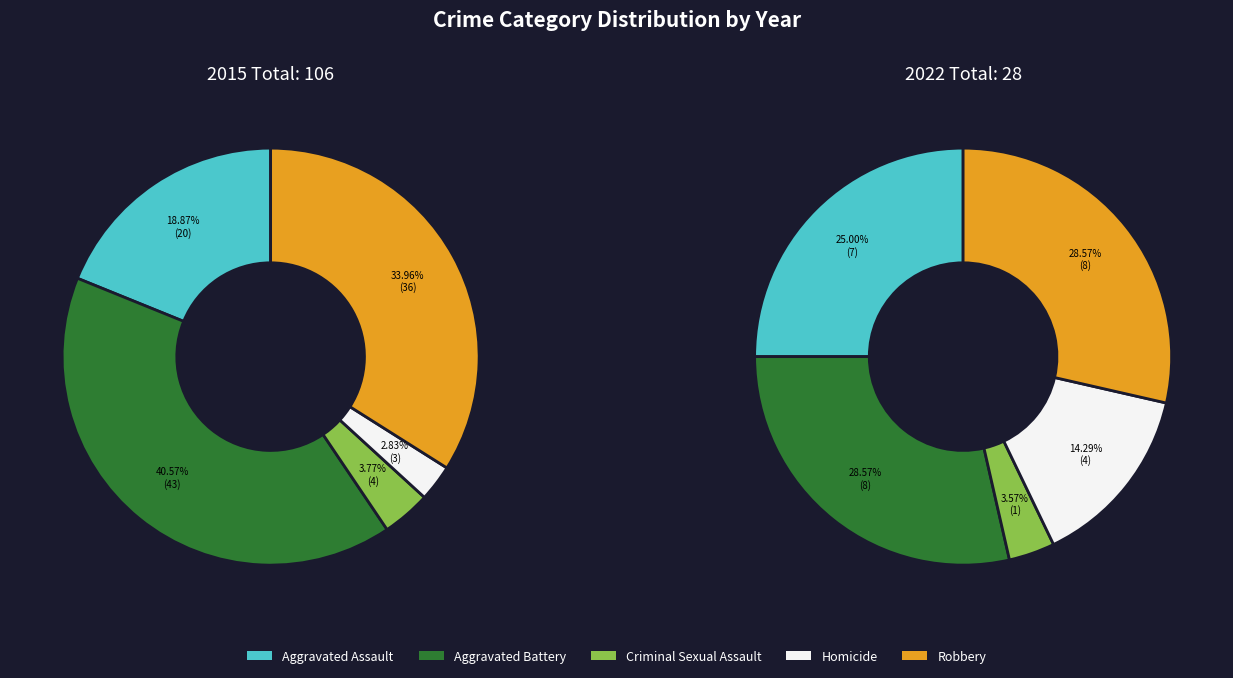

Which slice is the largest?

Aggravated Battery